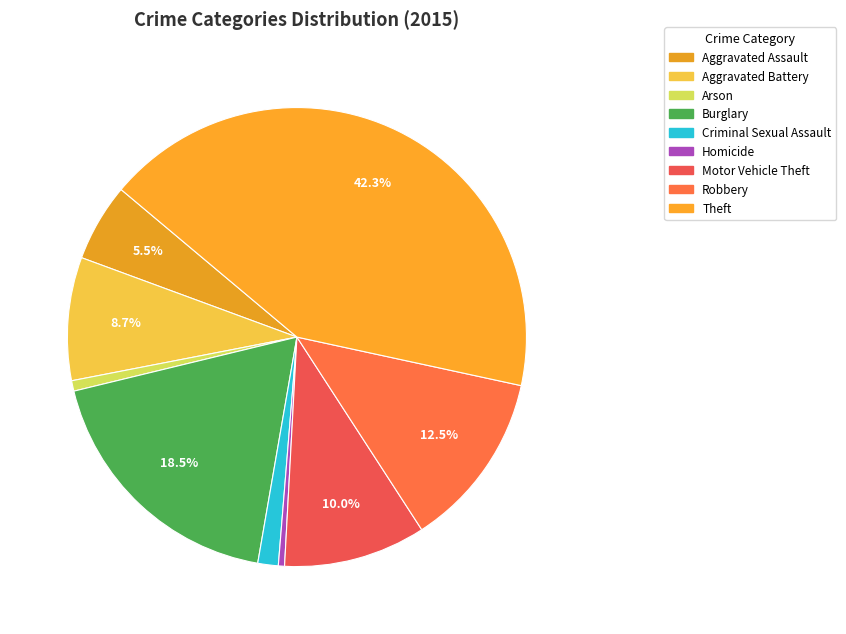

What is the ratio of the value at Criminal Sexual Assault to the value at Aggravated Battery?

0.2